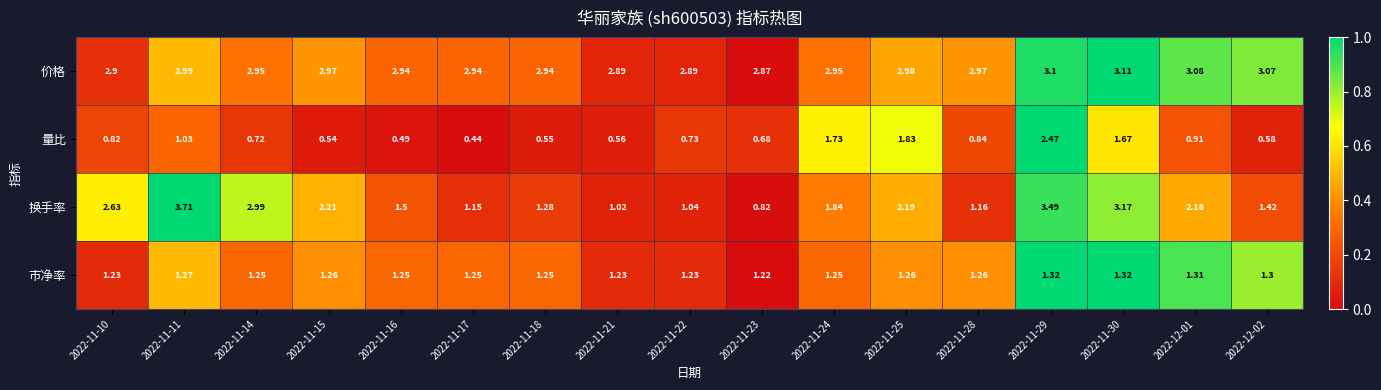

At 2022-11-18, list the series in order from largest to smallest.

价格, 换手率, 市净率, 量比